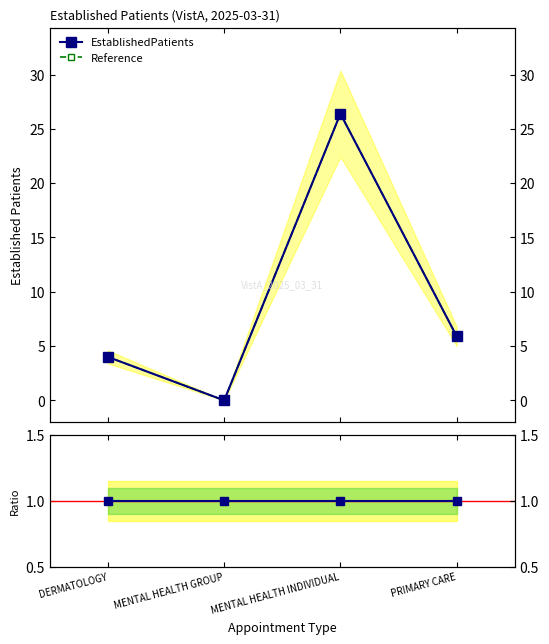

Which has a higher value, PRIMARY CARE or DERMATOLOGY?

PRIMARY CARE